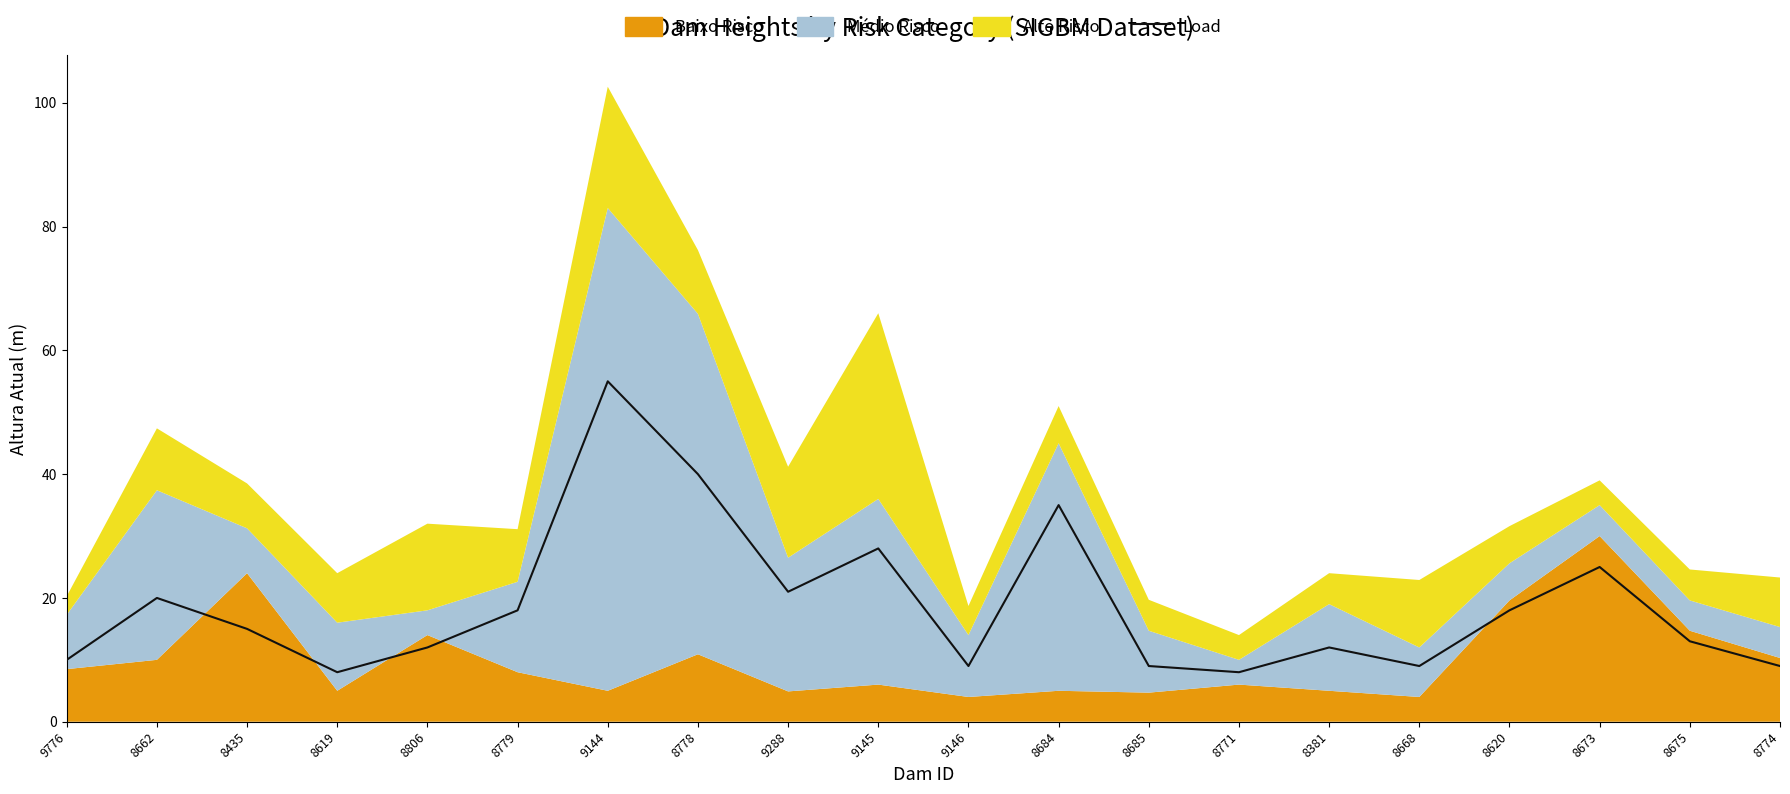

How many values exceed 15?

9